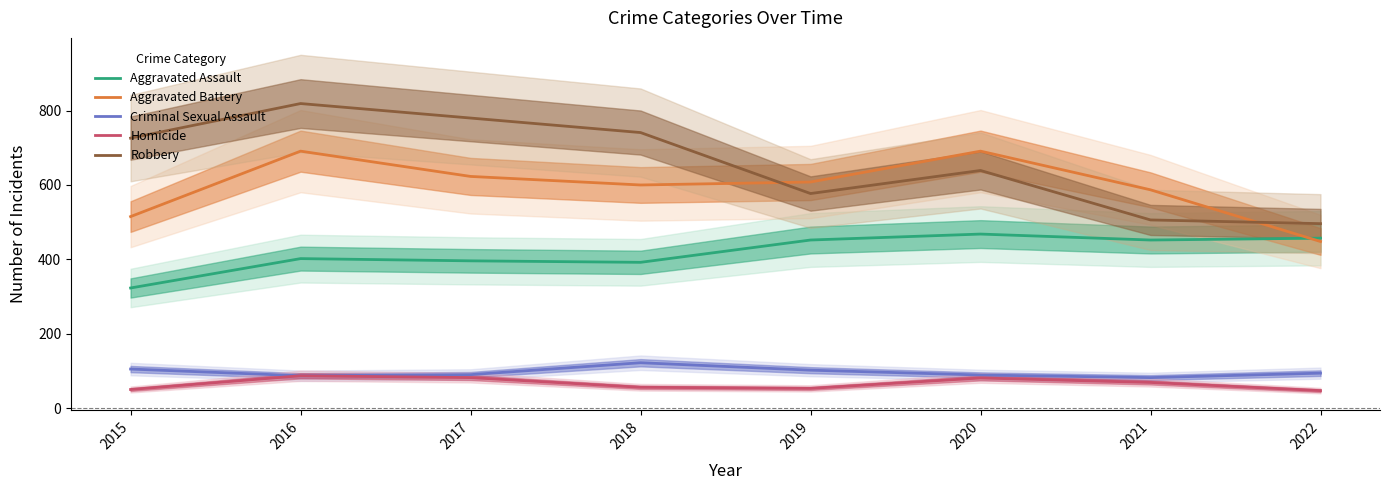

True or false: Aggravated Assault and Robbery intersect in this chart.

False